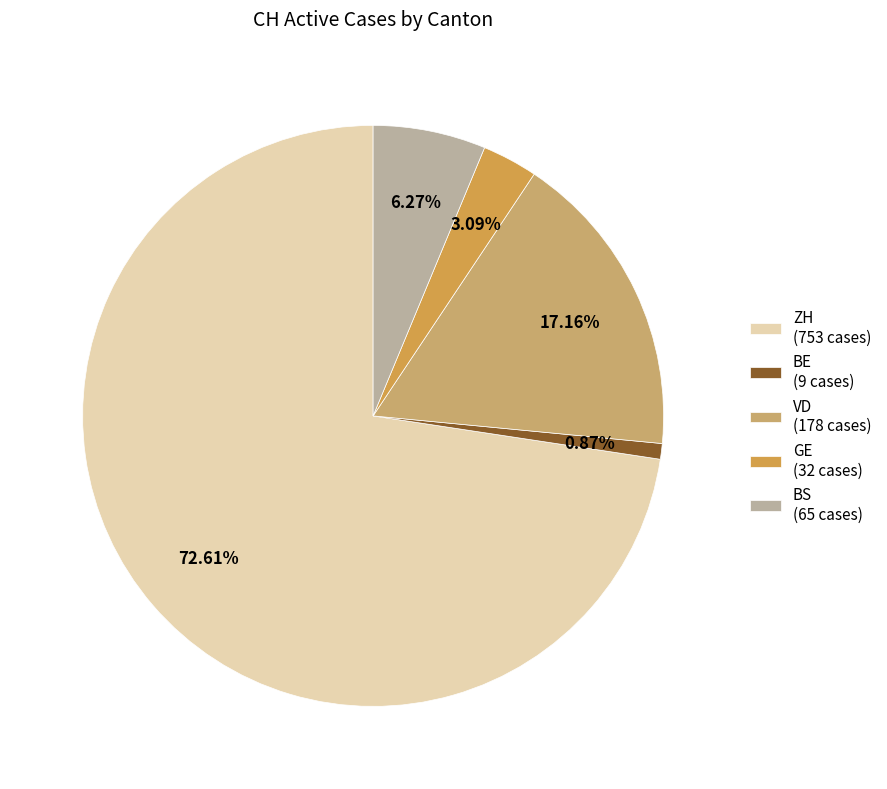

Which slice is the largest?

ZH (753 cases)